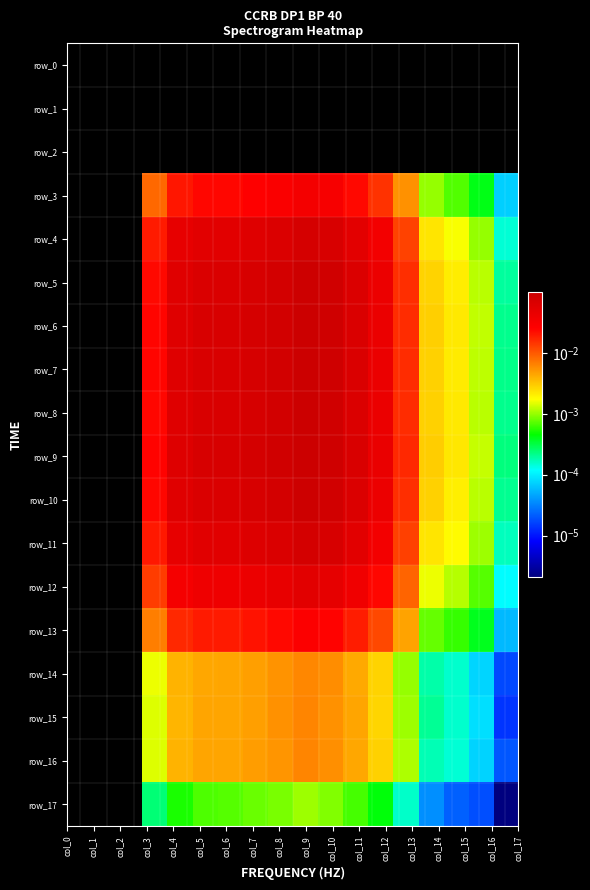

Reading left to right, extract all data points from this chart.

row_0: 0.0	0.0	0.0	0.0	0.0	0.0	0.0	0.0	0.0	0.0	0.0	0.0	0.0	0.0	0.0	0.0	0.0	0.0
row_1: 0.0	0.0	0.0	0.0	0.0	0.0	0.0	0.0	0.0	0.0	0.0	0.0	0.0	0.0	0.0	0.0	0.0	0.0
row_2: 0.0	0.0	0.0	0.0	0.0	0.0	0.0	0.0	0.0	0.0	0.0	0.0	0.0	0.0	0.0	0.0	0.0	0.0
row_3: 0.0	0.0	0.0	0.0	0.0	0.0	0.0	0.0	0.0	0.0	0.0	0.0	0.0	0.0	0.0	0.0	0.0	0.0
row_4: 0.0	0.0	0.0	0.0	0.0	0.1	0.1	0.1	0.1	0.1	0.1	0.1	0.0	0.0	0.0	0.0	0.0	0.0
row_5: 0.0	0.0	0.0	0.0	0.1	0.1	0.1	0.1	0.1	0.1	0.1	0.1	0.0	0.0	0.0	0.0	0.0	0.0
row_6: 0.0	0.0	0.0	0.0	0.1	0.1	0.1	0.1	0.1	0.1	0.1	0.1	0.0	0.0	0.0	0.0	0.0	0.0
row_7: 0.0	0.0	0.0	0.0	0.1	0.1	0.1	0.1	0.1	0.1	0.1	0.1	0.0	0.0	0.0	0.0	0.0	0.0
row_8: 0.0	0.0	0.0	0.0	0.1	0.1	0.1	0.1	0.1	0.1	0.1	0.1	0.0	0.0	0.0	0.0	0.0	0.0
row_9: 0.0	0.0	0.0	0.0	0.1	0.1	0.1	0.1	0.1	0.1	0.1	0.1	0.0	0.0	0.0	0.0	0.0	0.0
row_10: 0.0	0.0	0.0	0.0	0.1	0.1	0.1	0.1	0.1	0.1	0.1	0.1	0.0	0.0	0.0	0.0	0.0	0.0
row_11: 0.0	0.0	0.0	0.0	0.0	0.1	0.1	0.1	0.1	0.1	0.1	0.1	0.0	0.0	0.0	0.0	0.0	0.0
row_12: 0.0	0.0	0.0	0.0	0.0	0.0	0.0	0.0	0.0	0.1	0.0	0.0	0.0	0.0	0.0	0.0	0.0	0.0
row_13: 0.0	0.0	0.0	0.0	0.0	0.0	0.0	0.0	0.0	0.0	0.0	0.0	0.0	0.0	0.0	0.0	0.0	0.0
row_14: 0.0	0.0	0.0	0.0	0.0	0.0	0.0	0.0	0.0	0.0	0.0	0.0	0.0	0.0	0.0	0.0	0.0	0.0
row_15: 0.0	0.0	0.0	0.0	0.0	0.0	0.0	0.0	0.0	0.0	0.0	0.0	0.0	0.0	0.0	0.0	0.0	0.0
row_16: 0.0	0.0	0.0	0.0	0.0	0.0	0.0	0.0	0.0	0.0	0.0	0.0	0.0	0.0	0.0	0.0	0.0	0.0
row_17: 0.0	0.0	0.0	0.0	0.0	0.0	0.0	0.0	0.0	0.0	0.0	0.0	0.0	0.0	0.0	0.0	0.0	0.0